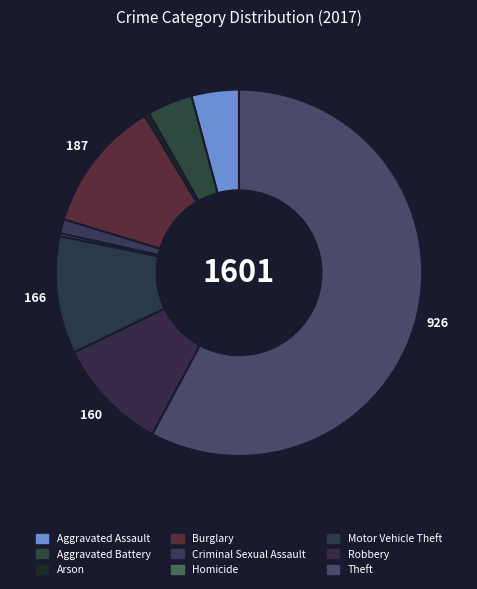

To the nearest percent, what portion does Criminal Sexual Assault represent?

1%